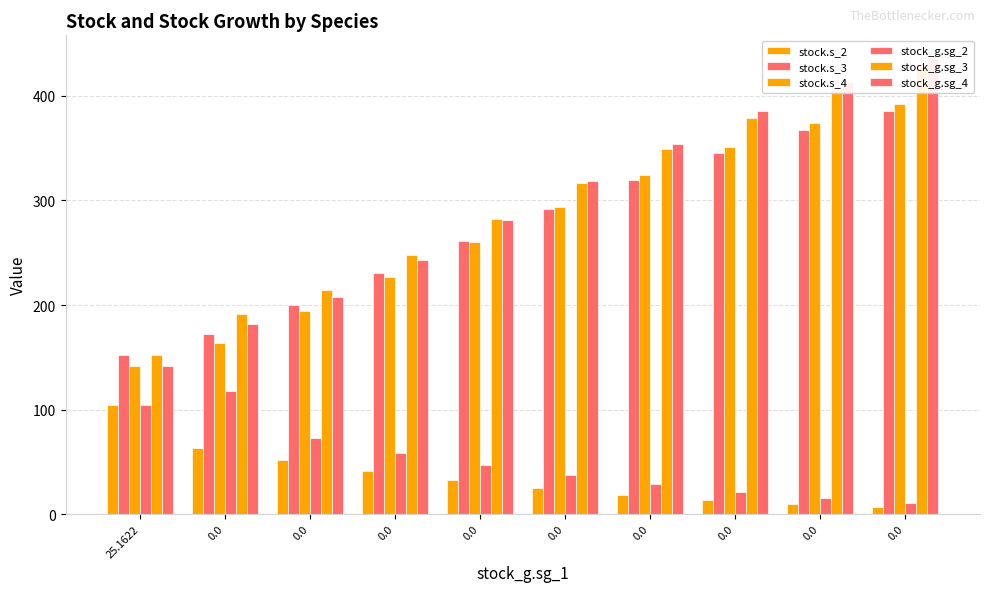

What is the difference between the second highest and minimum values in the stock.s_3 series?

214.3